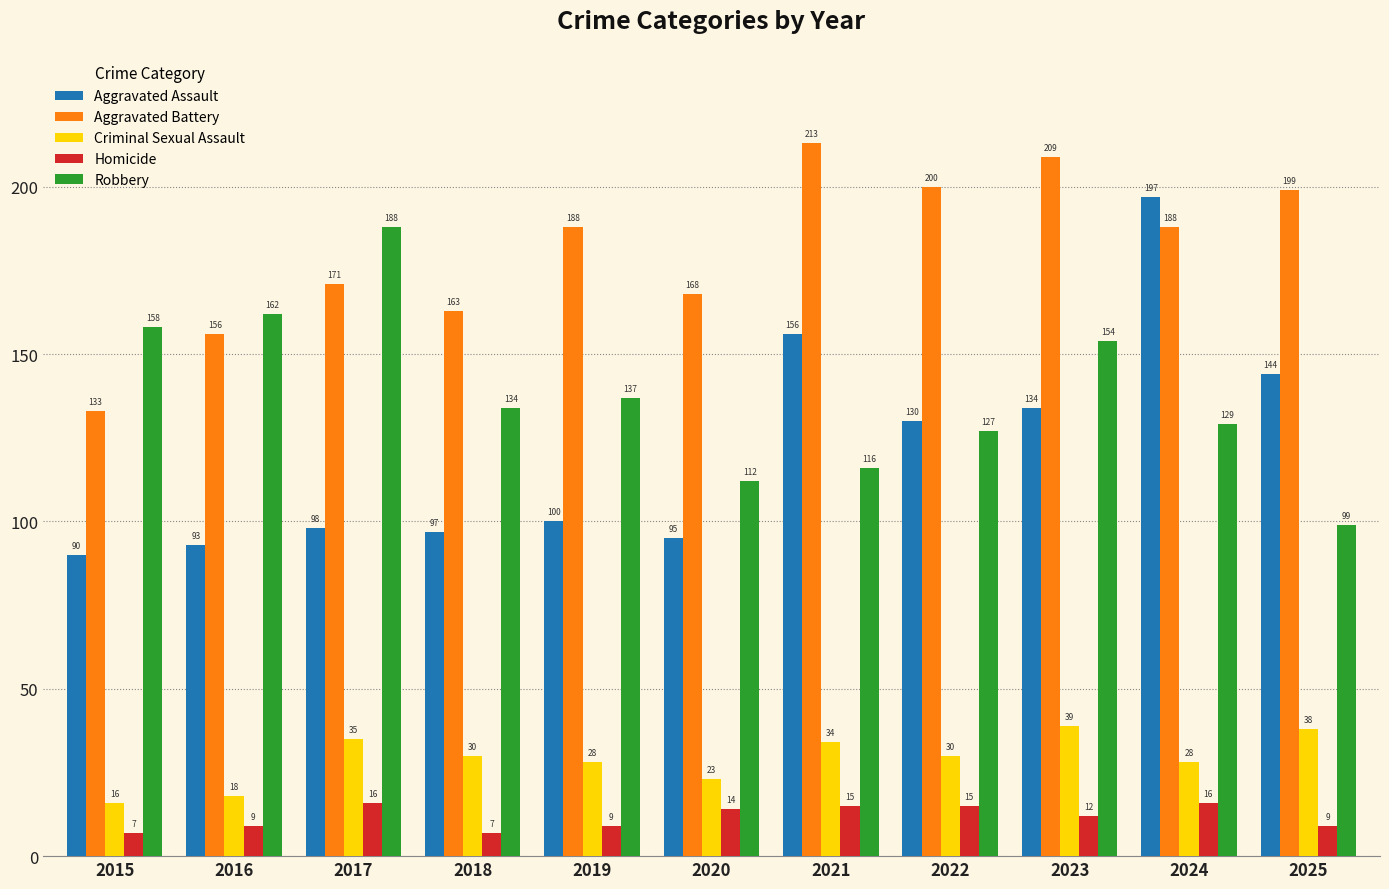

Rank the series at 2021 from lowest to highest value.

Homicide, Criminal Sexual Assault, Robbery, Aggravated Assault, Aggravated Battery